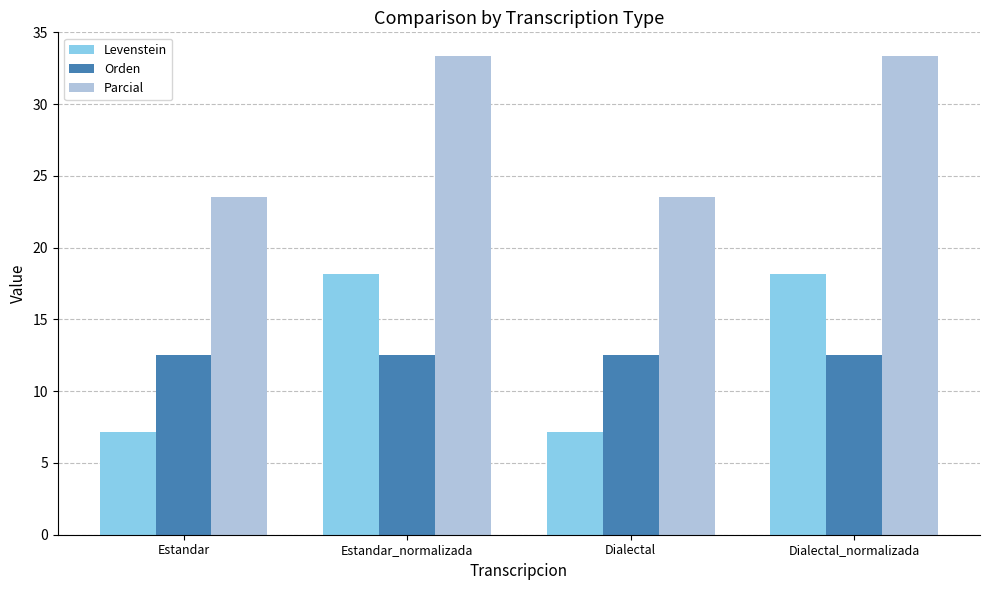

What is the maximum value for Levenstein?

18.2